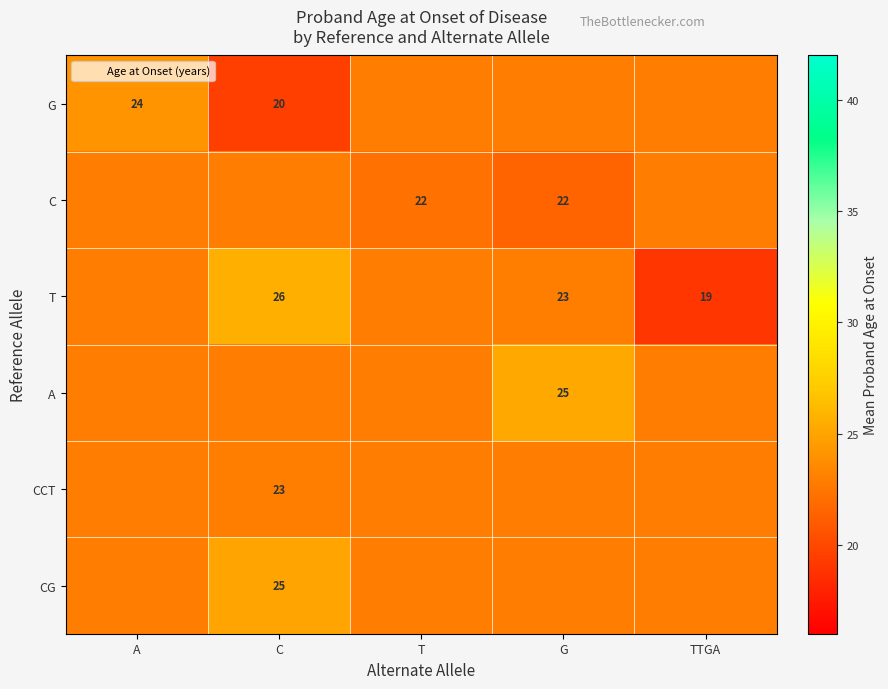

At which label is C closest to 22?

T